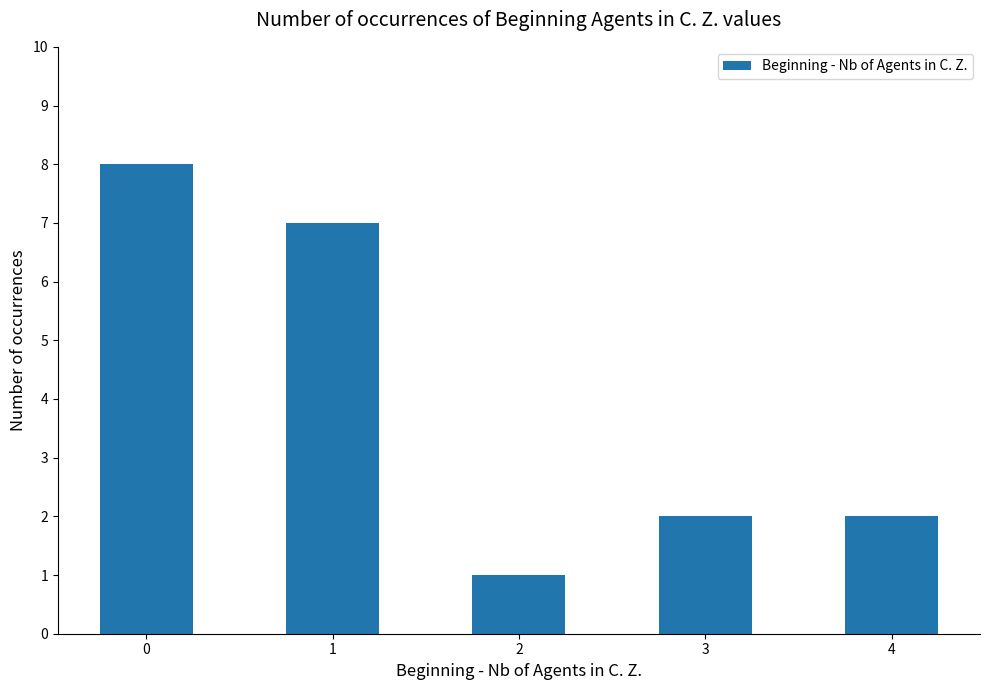

How many bars are there in total?

5